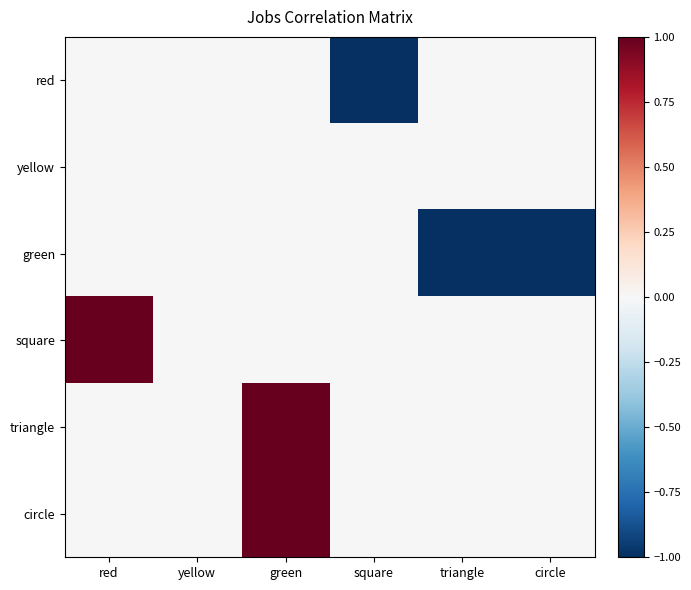

What is the minimum value shown in the chart?

-1